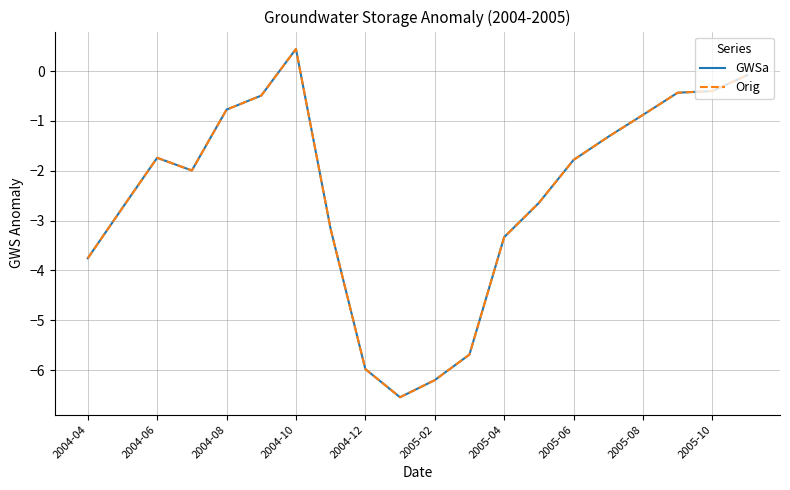

Does the chart display data point markers on the line(s)?

No